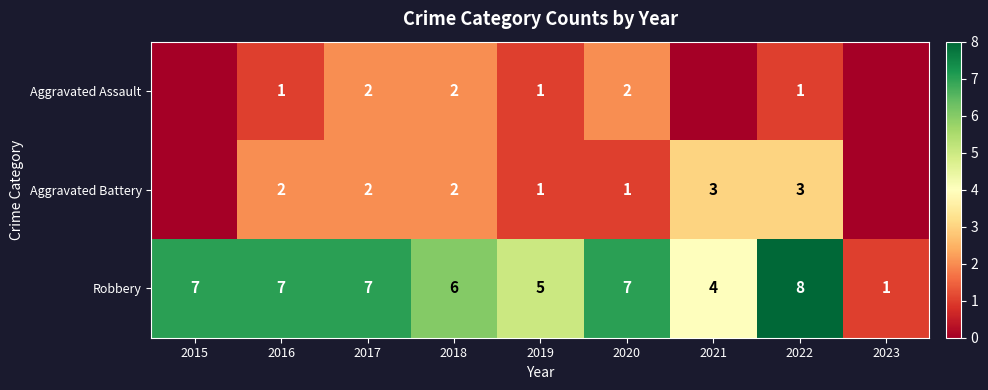

Which series changed the most between 2017 and 2020?

Aggravated Battery